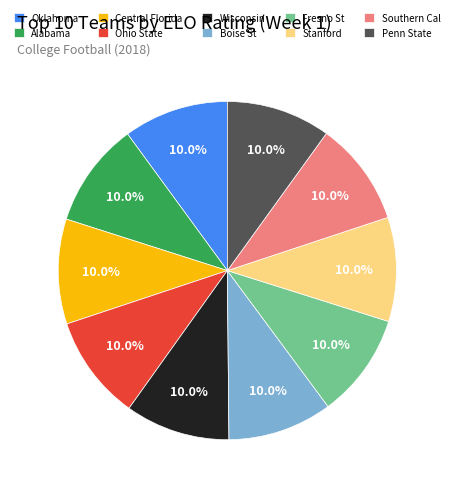

Is it true that Penn State is 17% of the pie?

False